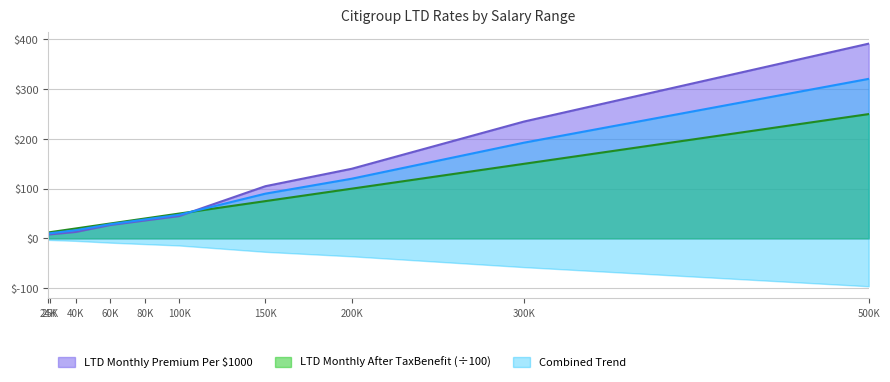

Does the chart display data point markers on the line(s)?

No